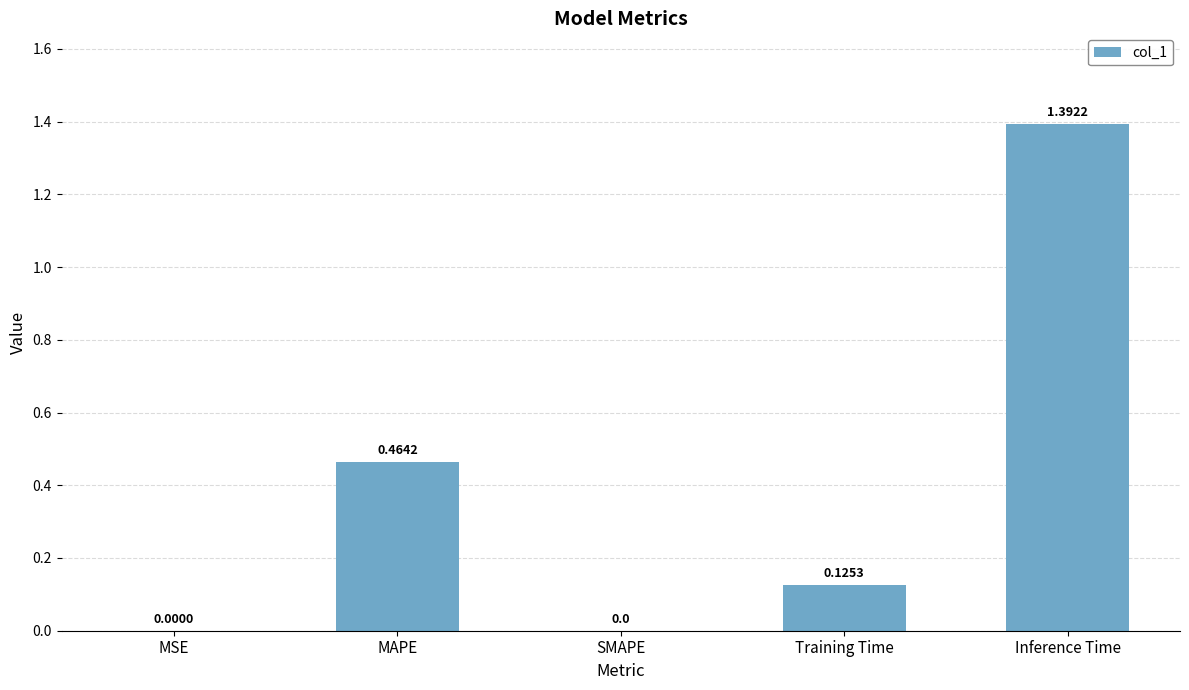

What is the sum of all values?

2.0